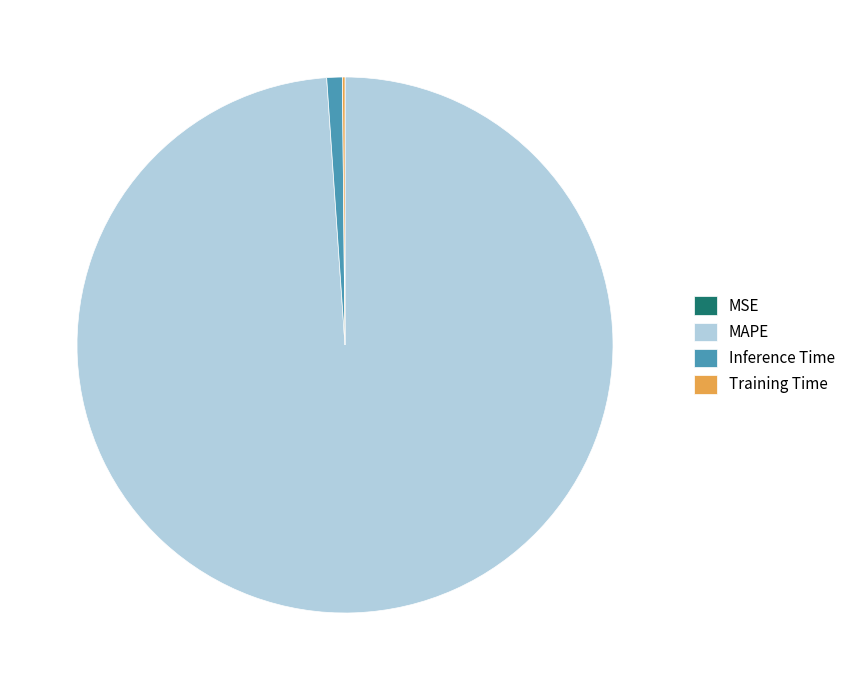

Which category accounts for the majority?

MAPE